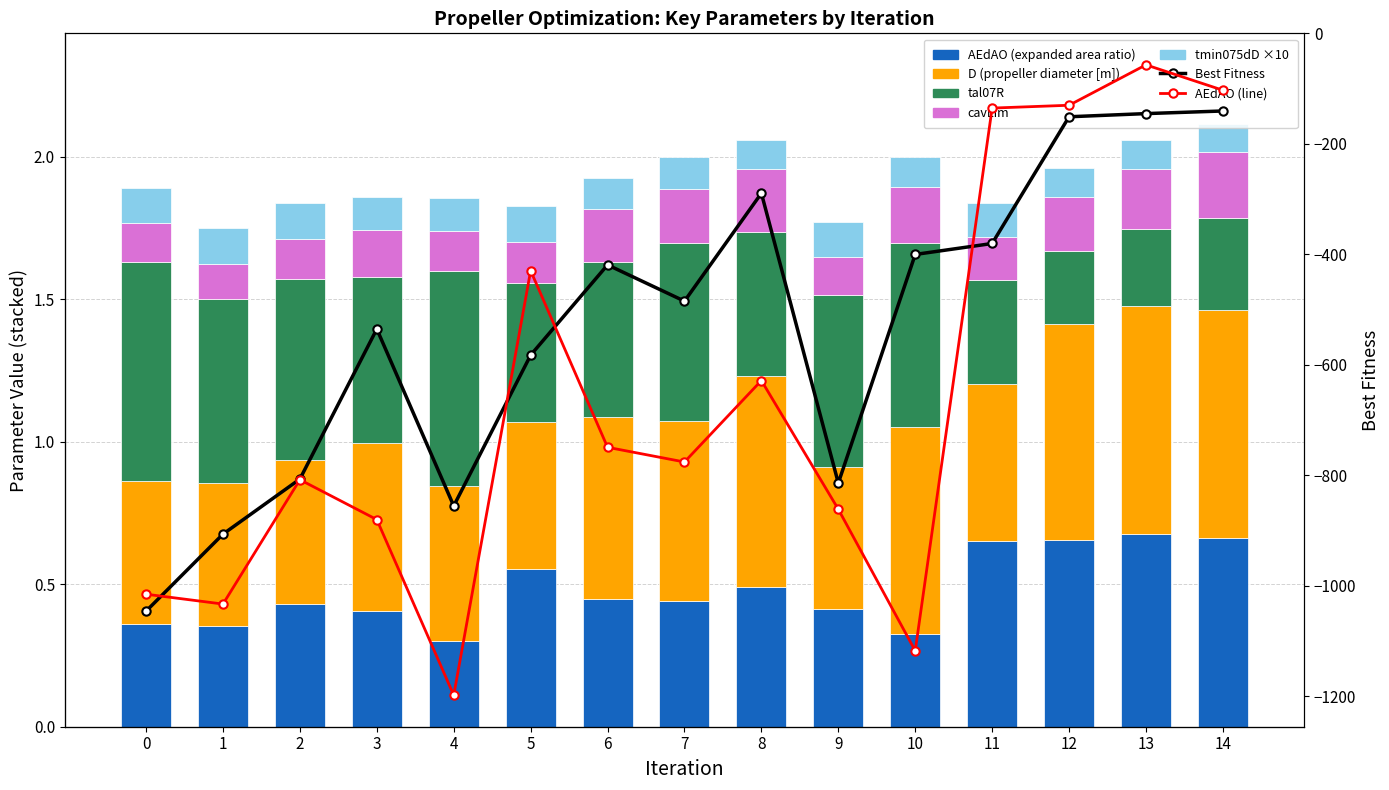

Which has a higher value, 3 or 5?

5